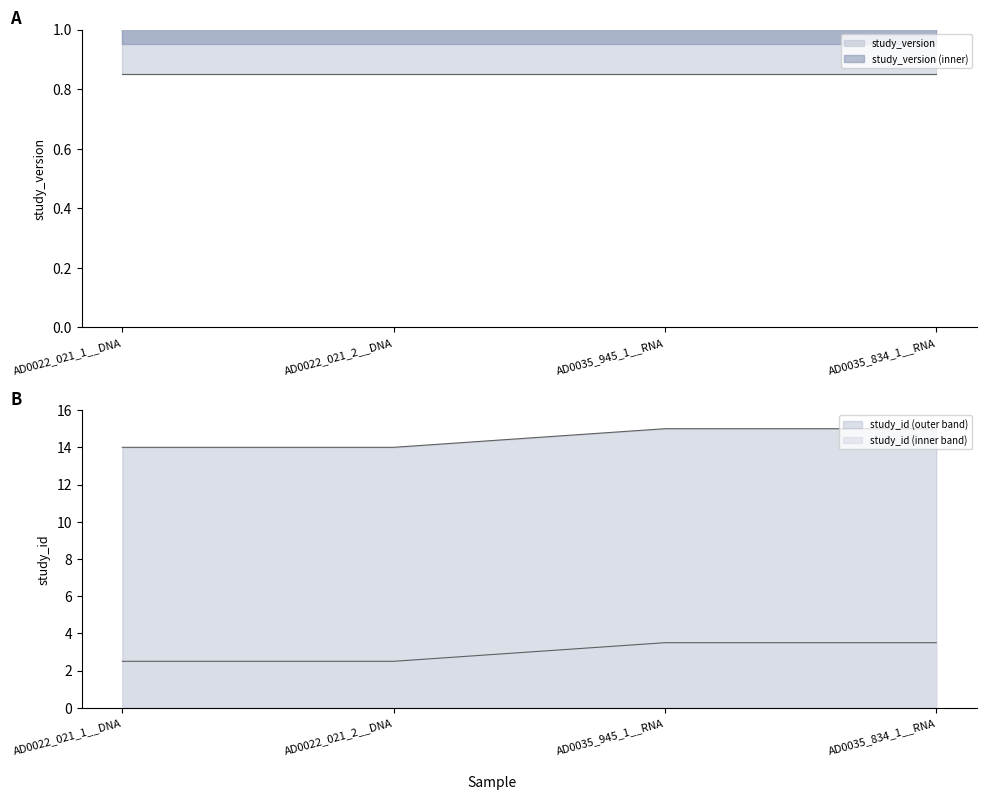

List the labels in order of value, smallest first.

AD0022_021_1__DNA, AD0022_021_2__DNA, AD0035_945_1__RNA, AD0035_834_1__RNA